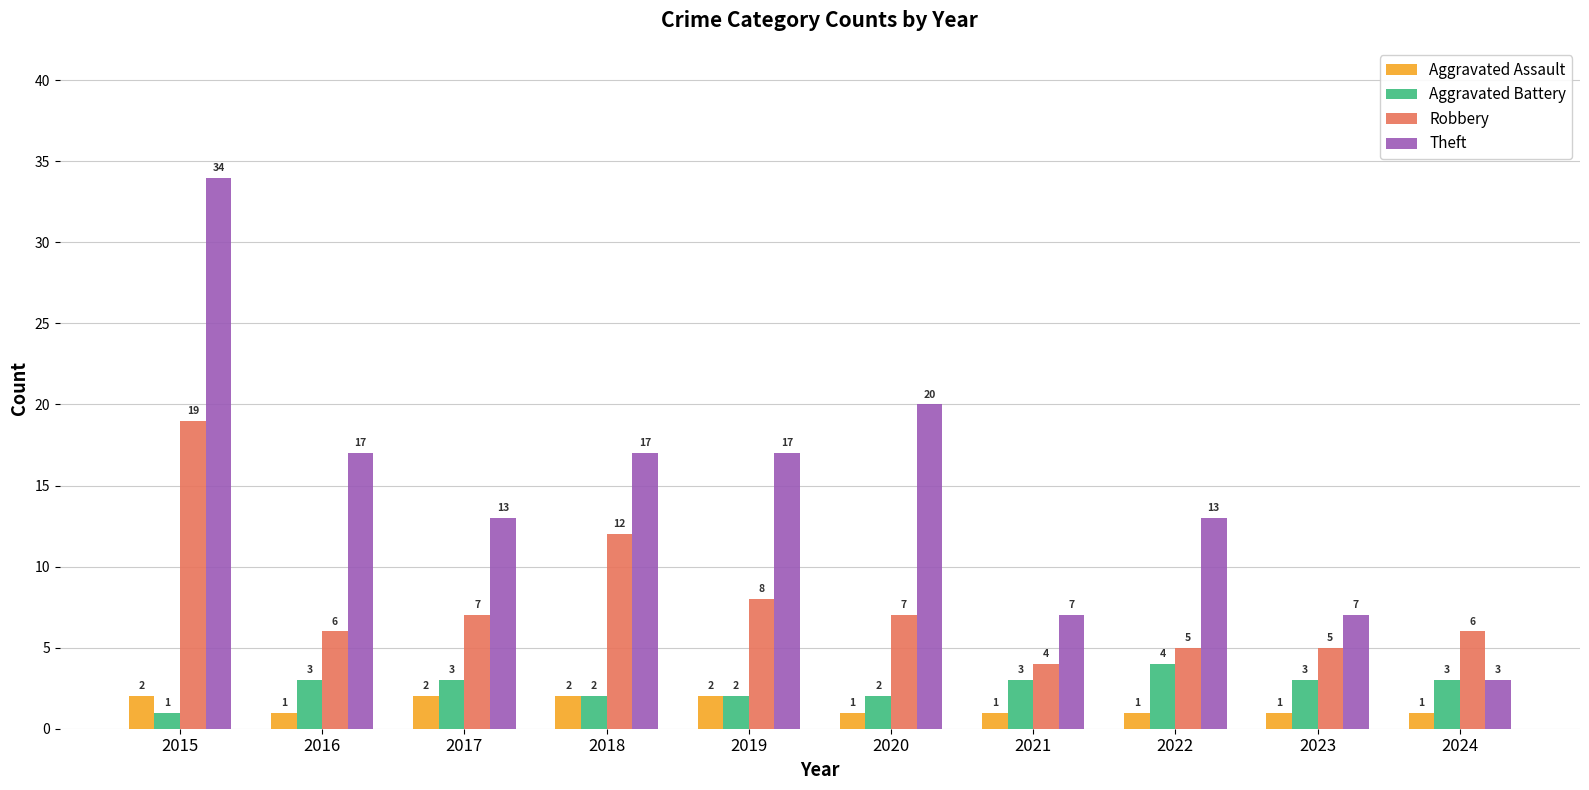

What is the value of the Theft bar at the 5th from the left?

17